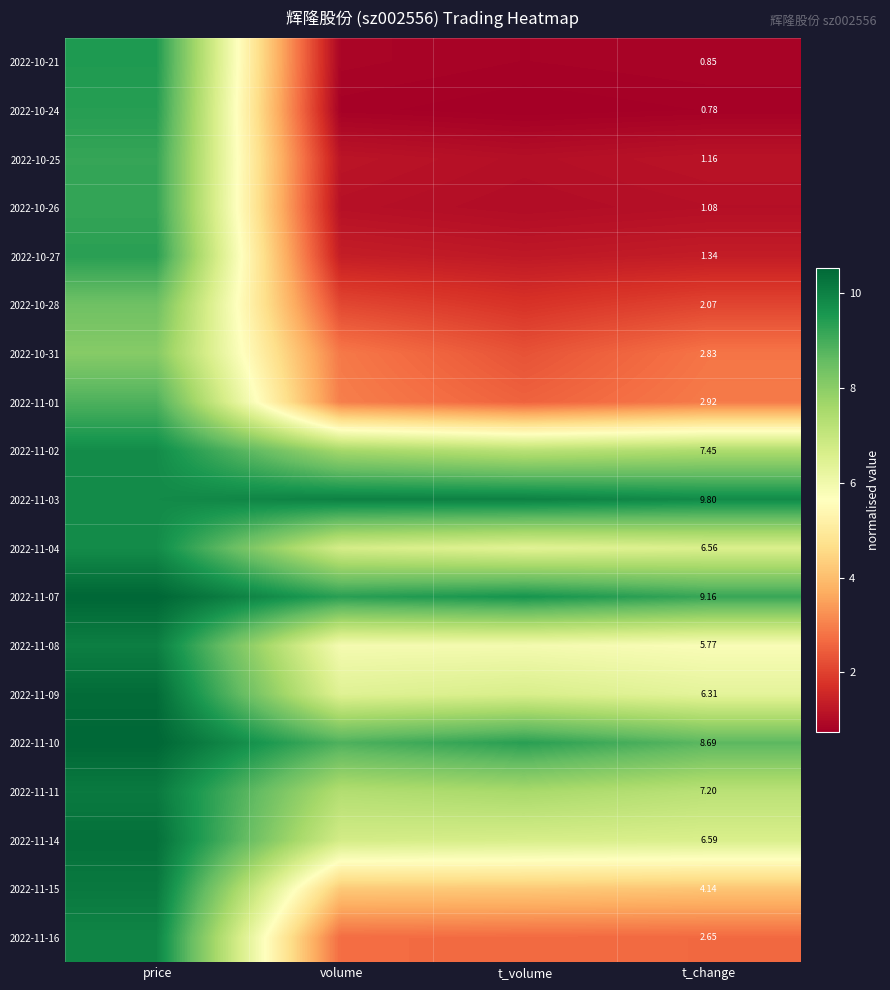

What is the total value across all series at t_change?

87.3